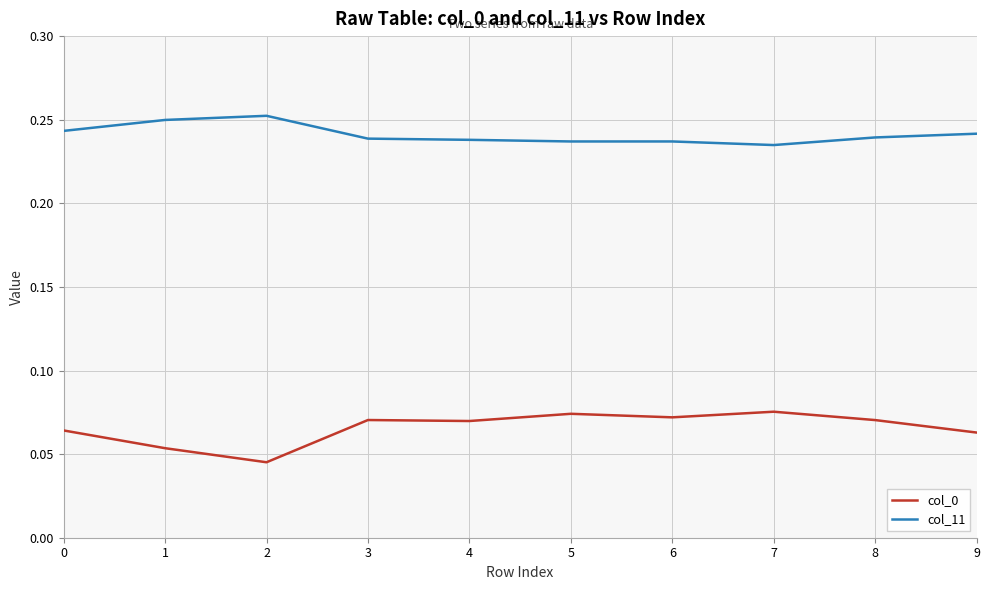

How many categories are shown in the chart?

10